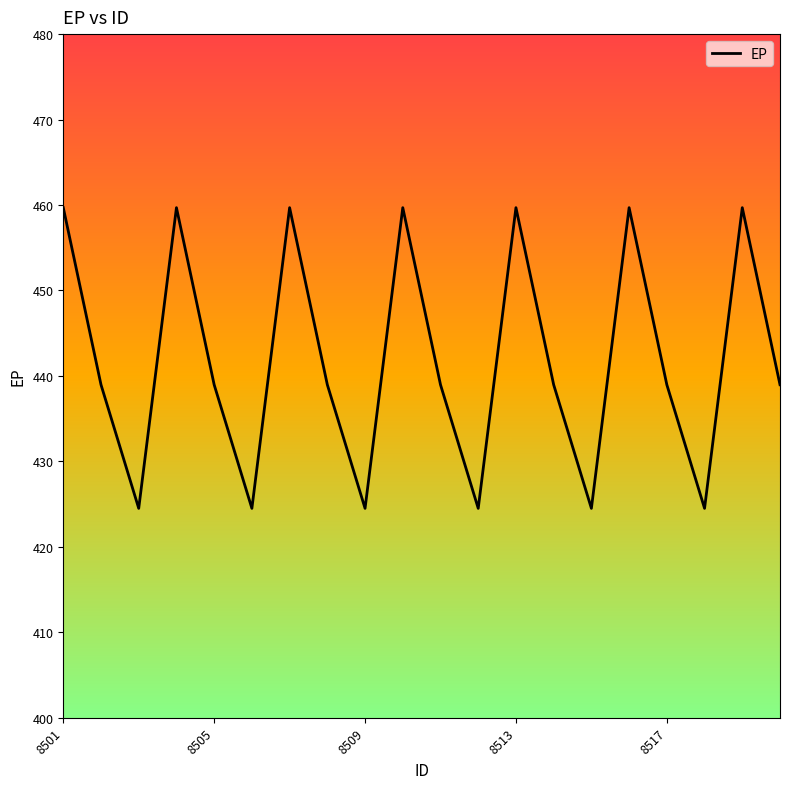

What is the minimum value shown in the chart?

424.5